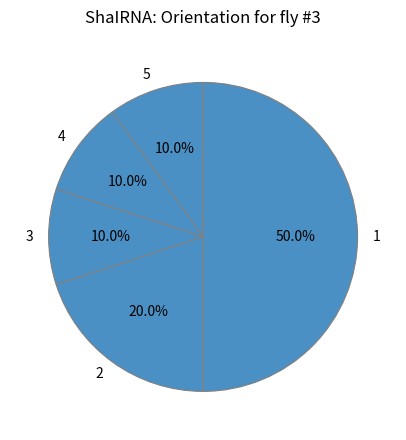

How many segments does this pie chart have?

5